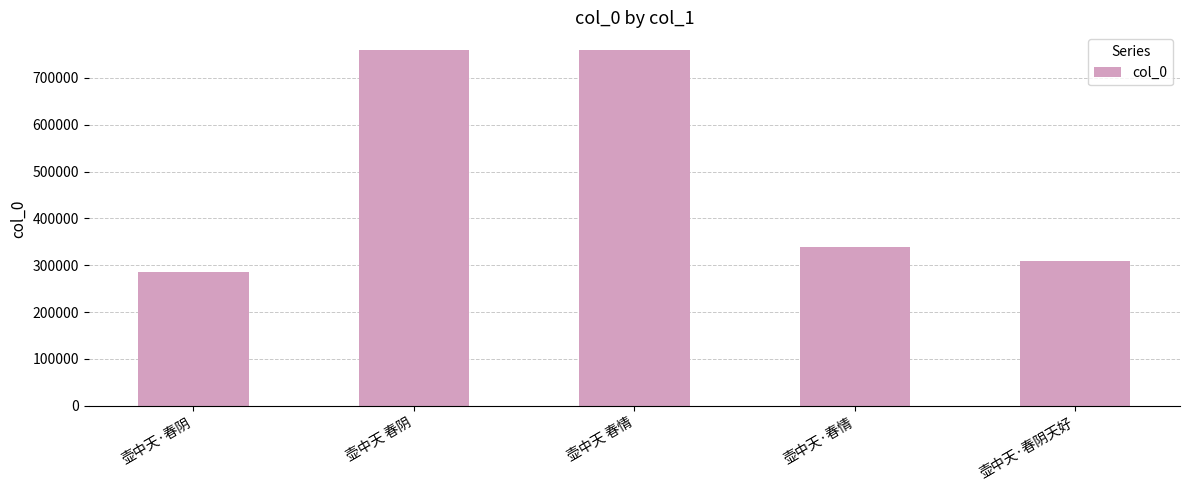

What is the value of the 3rd bar from the left?

758381